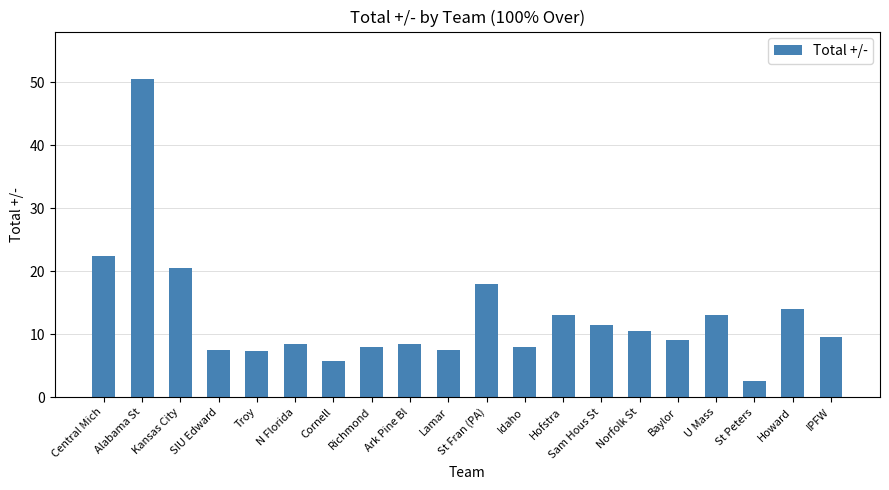

What is the approximate value at U Mass?

13.0